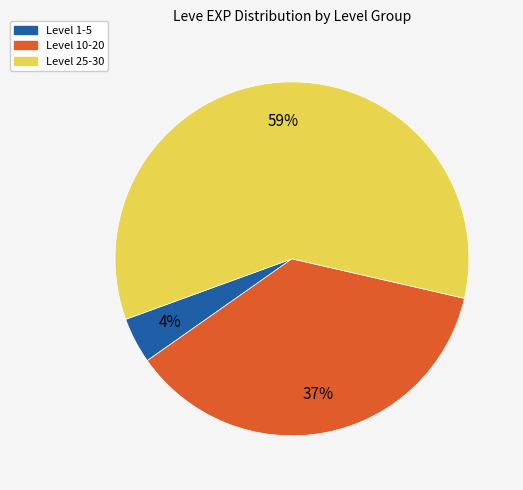

Is there any slice that represents more than half of the pie?

Yes